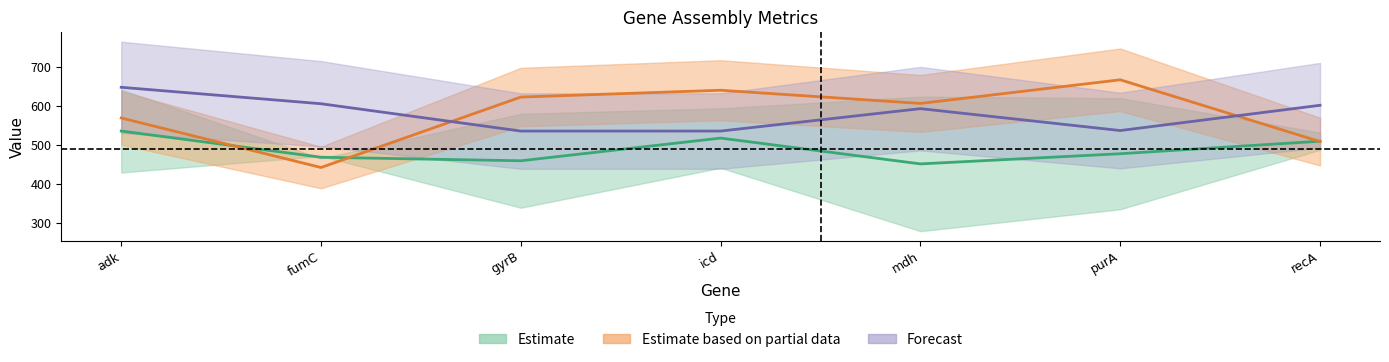

How many lines are shown in the chart?

3